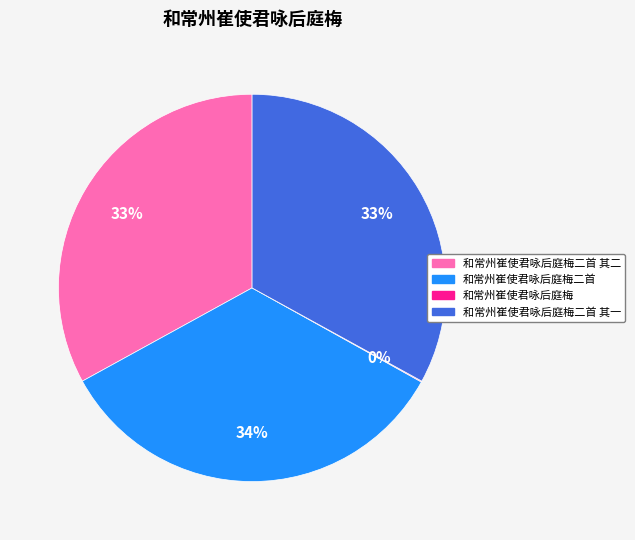

Is there any slice that represents more than half of the pie?

No